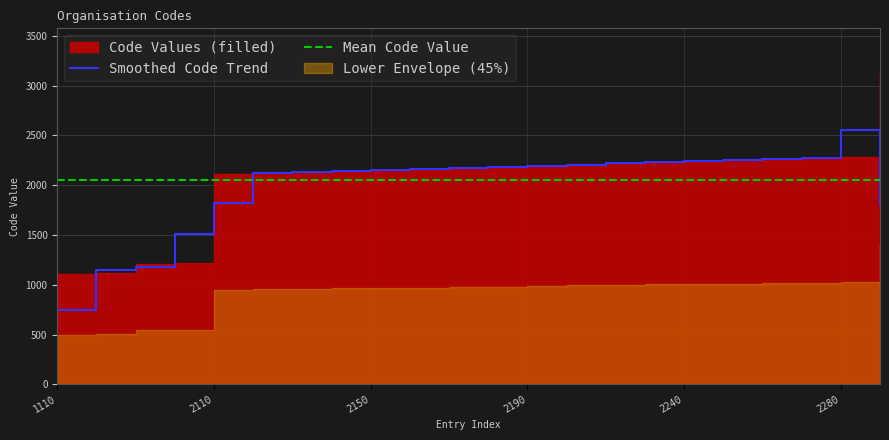

Is it true that Smoothed Code Trend equals 544.2 at 2280?

False